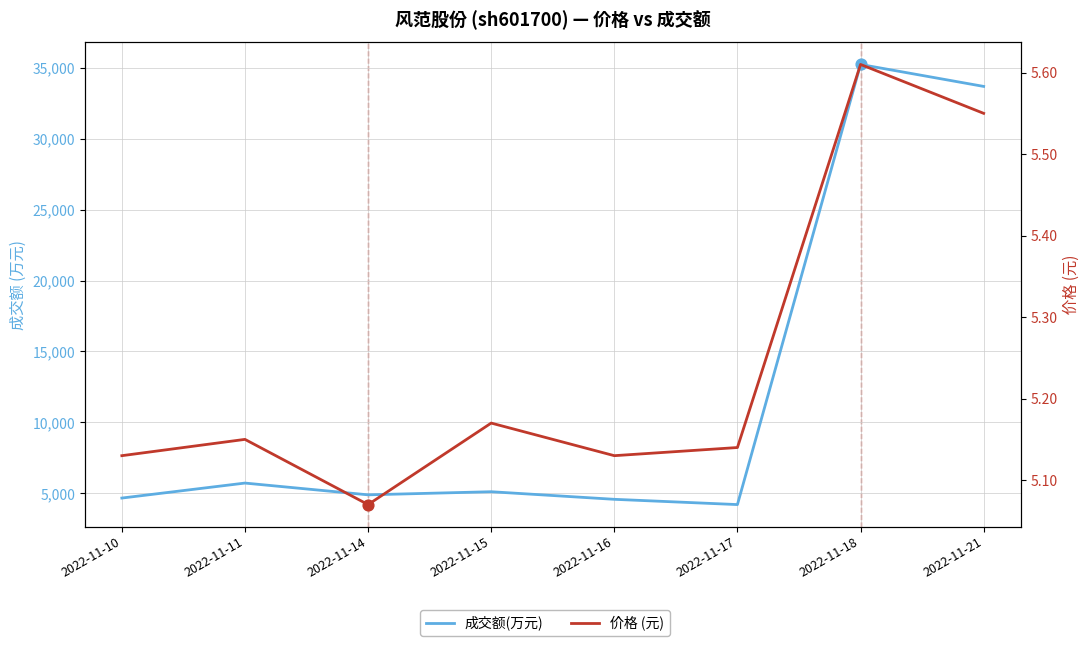

Which series reaches the minimum Y coordinate?

价格 (元)